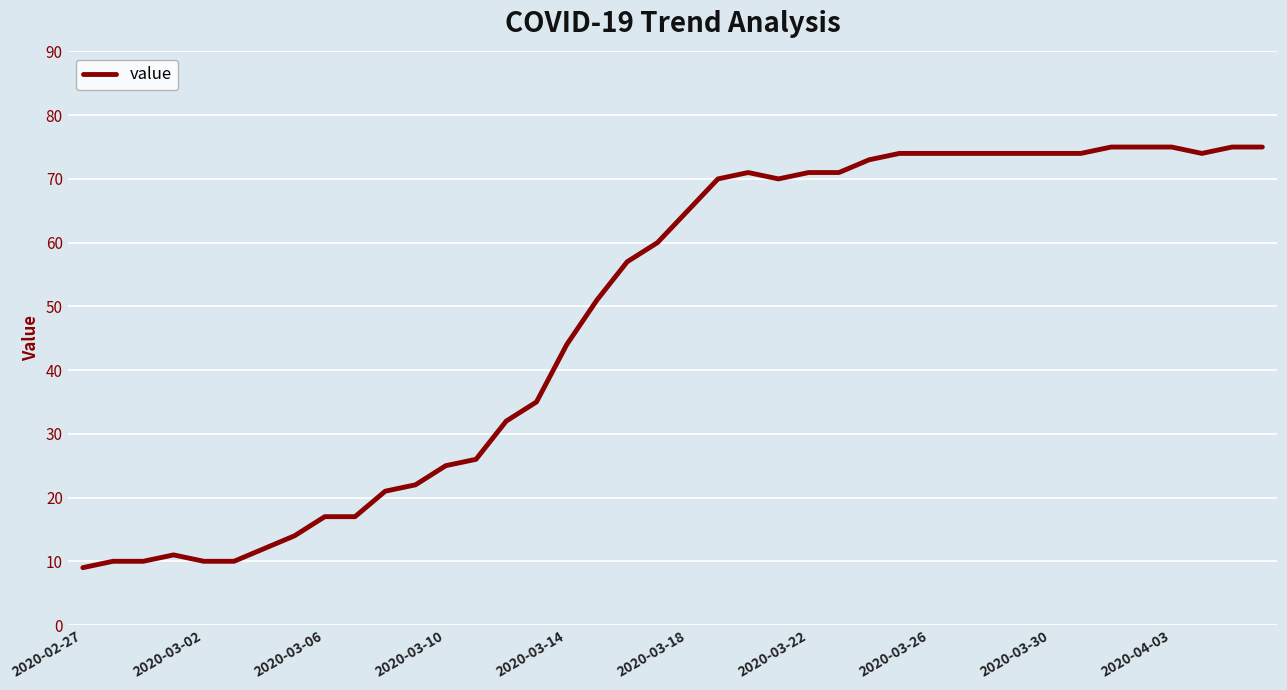

What is the sum of all values?

1951